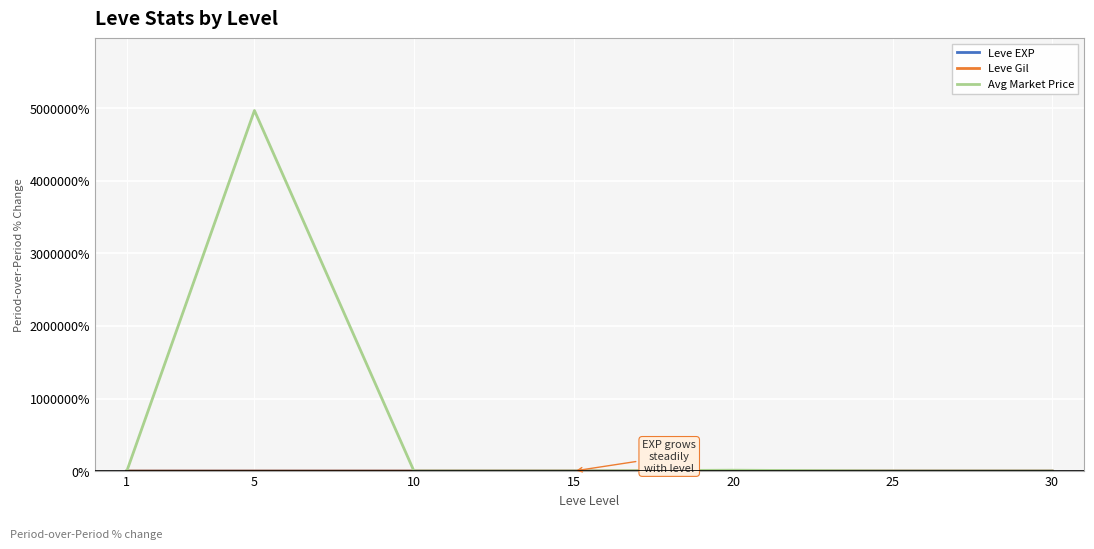

What is the maximum value shown in the chart?

4970178.0